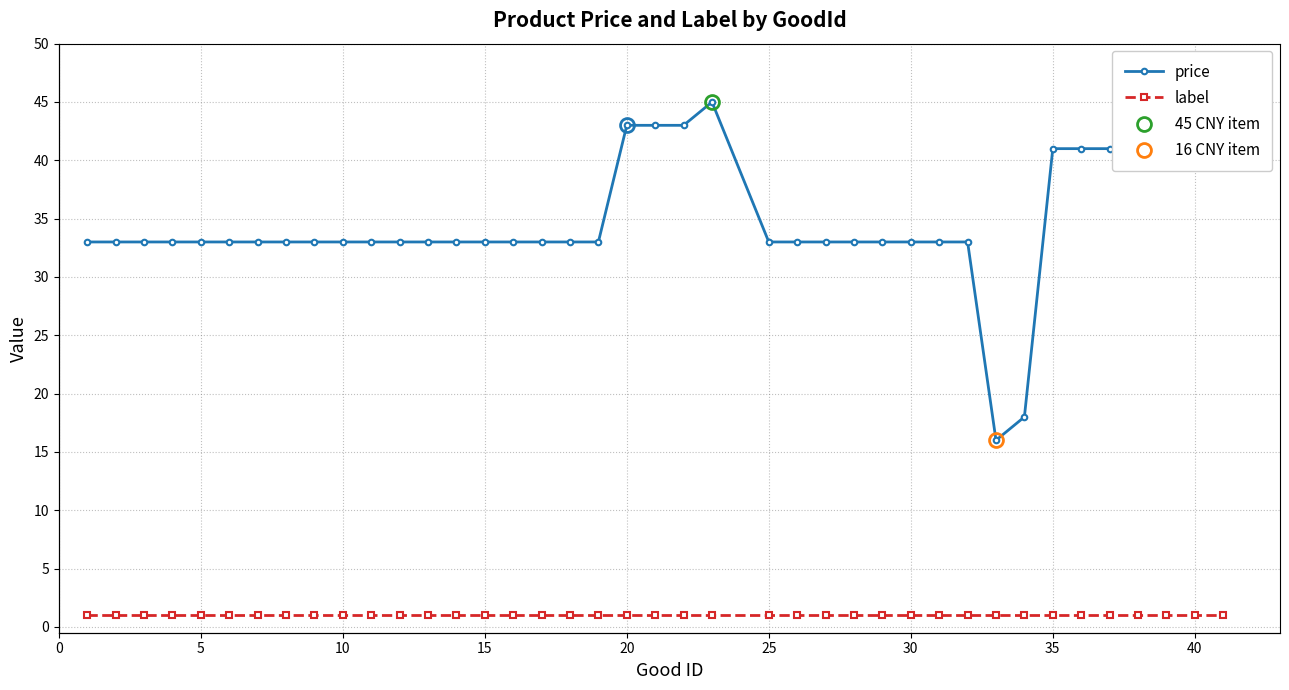

List the series in order of their overall mean, highest first.

price, label